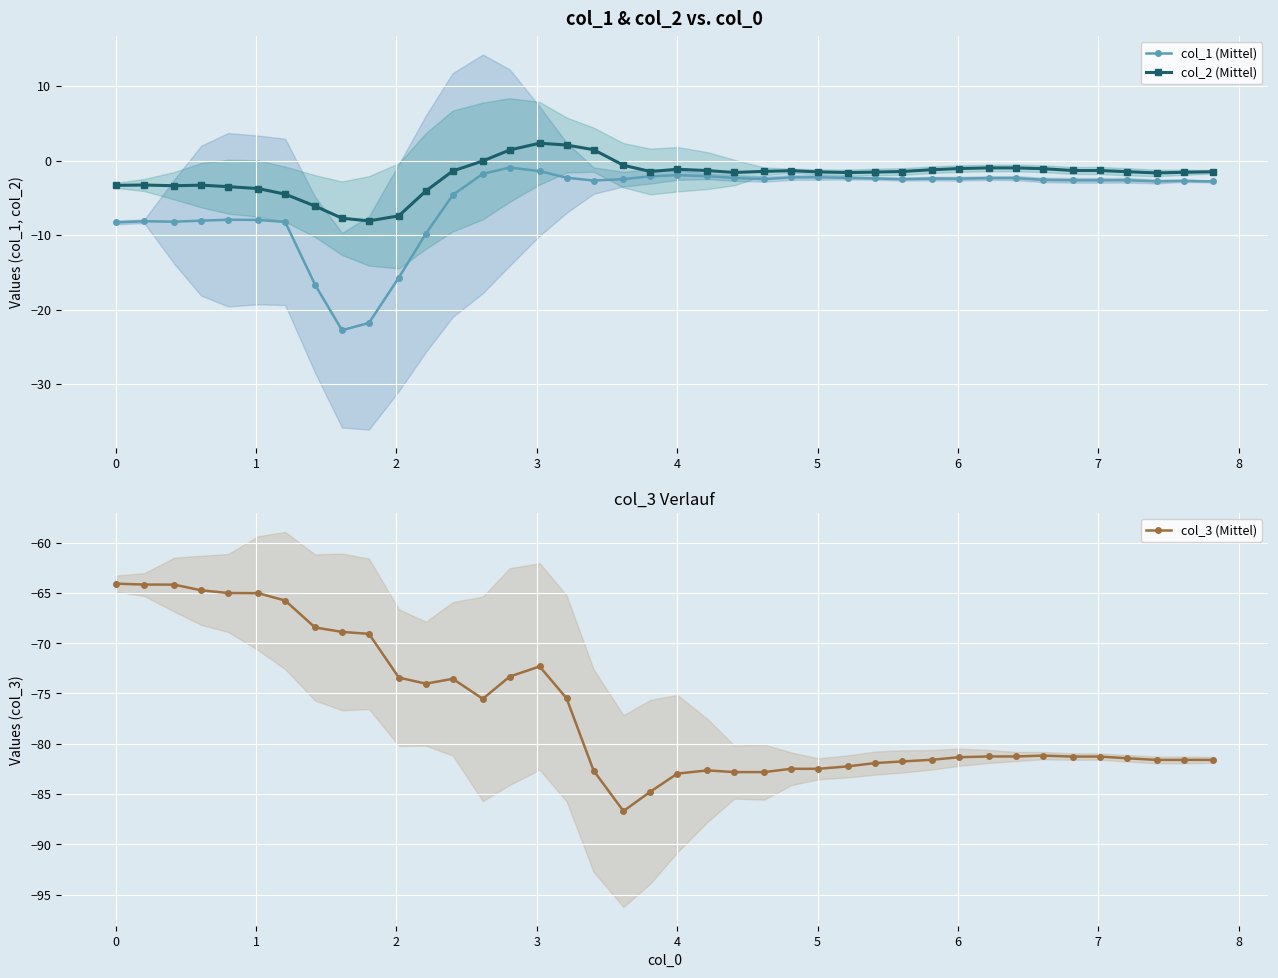

What is the value of the col_1 (Mittel) point at the 37th from the left?

-2.7